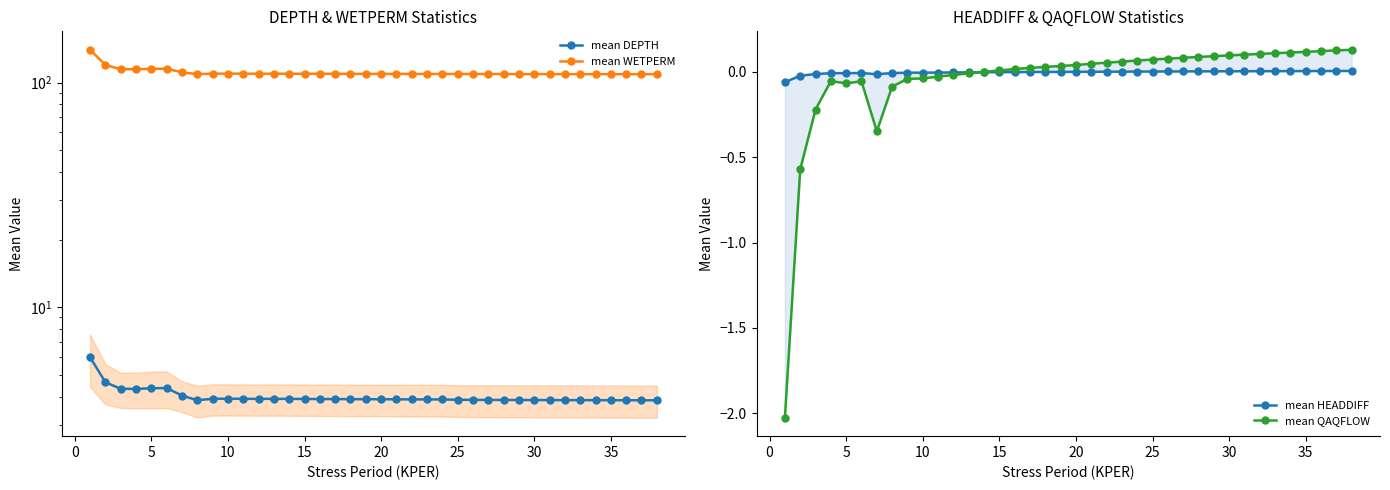

What are all the series names shown in the legend?

mean DEPTH, mean WETPERM, mean HEADDIFF, mean QAQFLOW